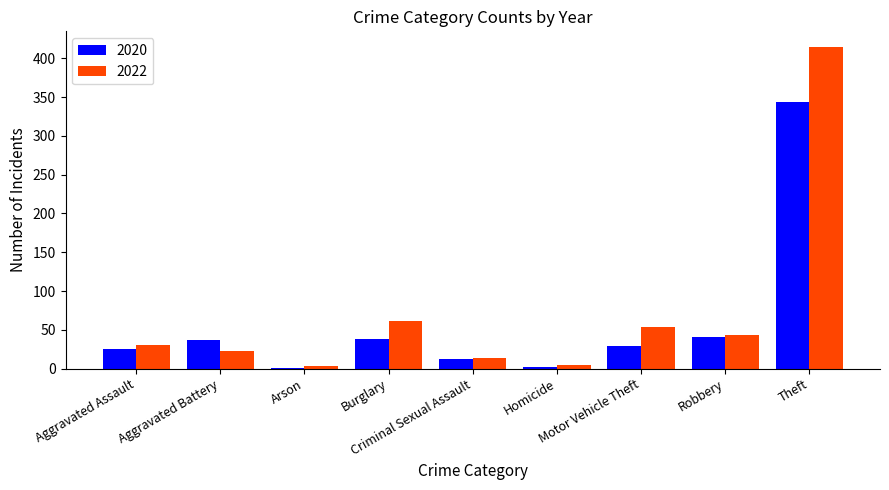

What is the maximum value for 2022?

414